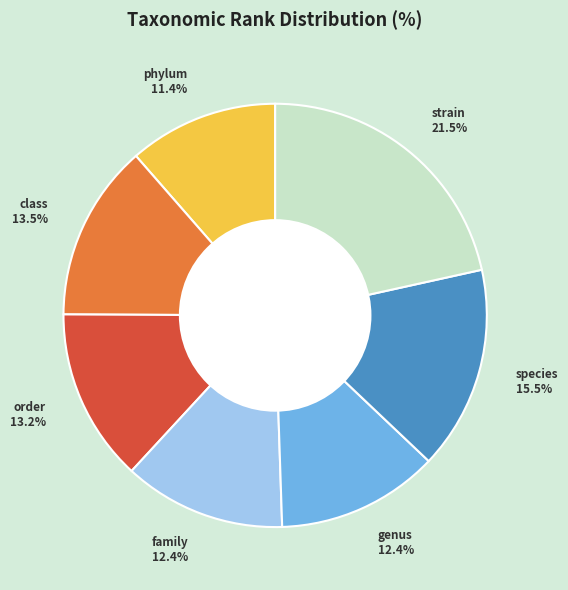

What is the smallest slice in the pie chart?

phylum